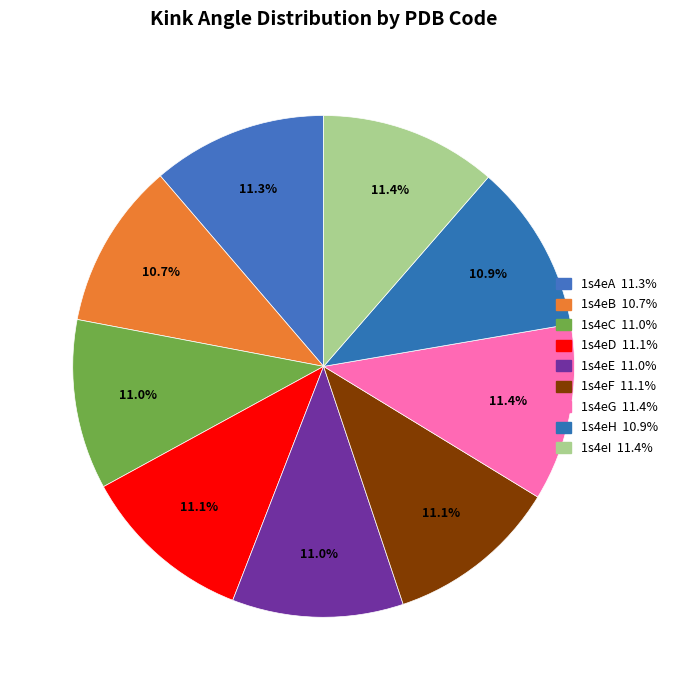

To the nearest percent, what is the combined percentage of 1s4eH and 1s4eD?

22%